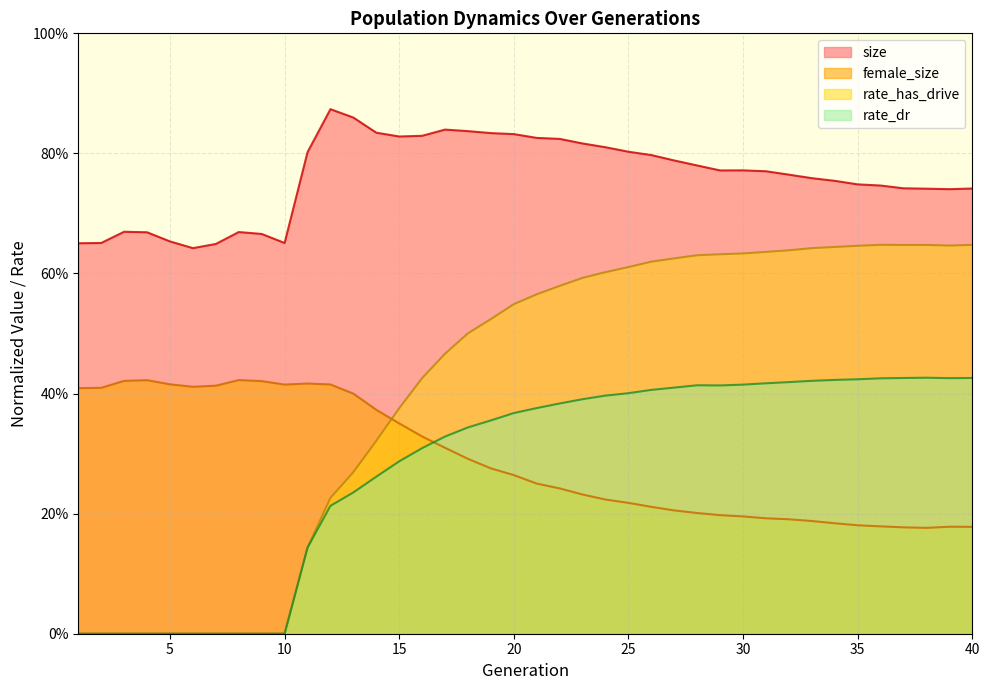

What is the highest value of the rate_has_drive series?

0.6